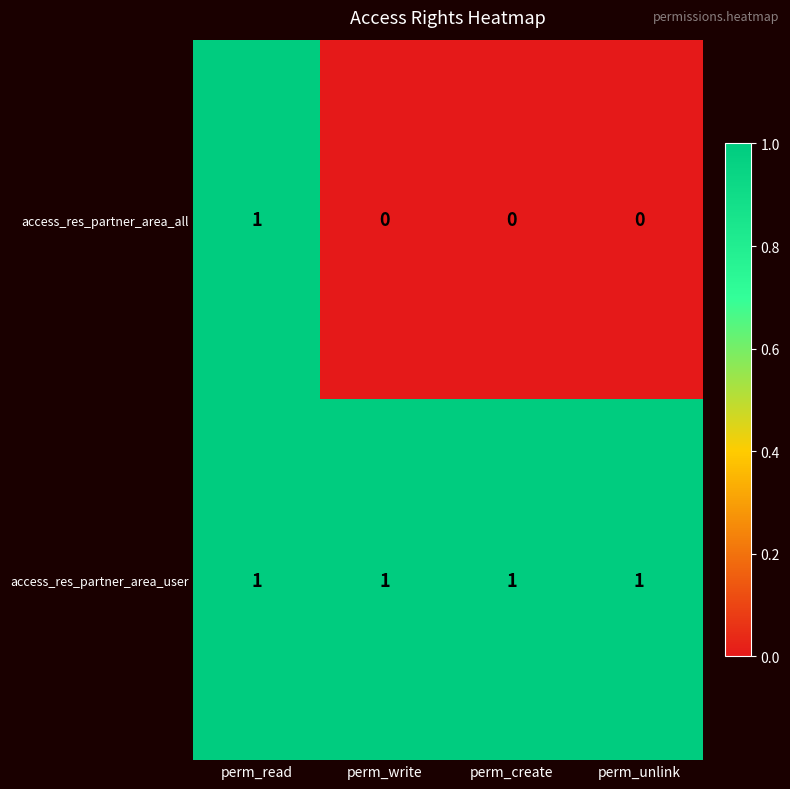

Reading left to right, what are all the values shown in this chart?

access_res_partner_area_all: 1	0	0	0
access_res_partner_area_user: 1	1	1	1